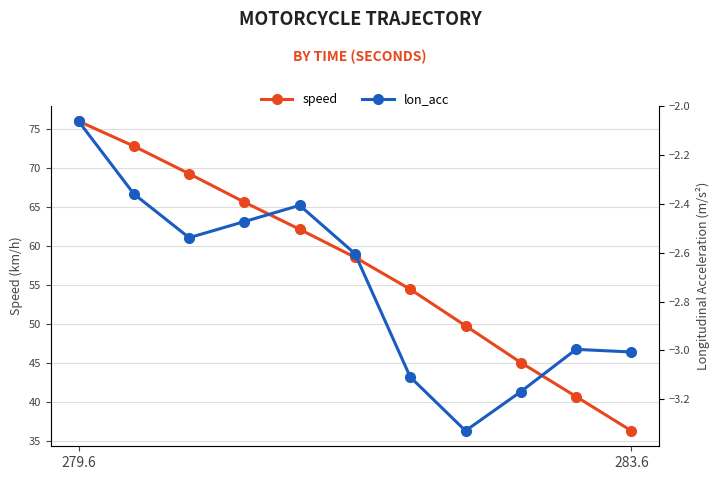

What is the minimum value for speed?

36.3